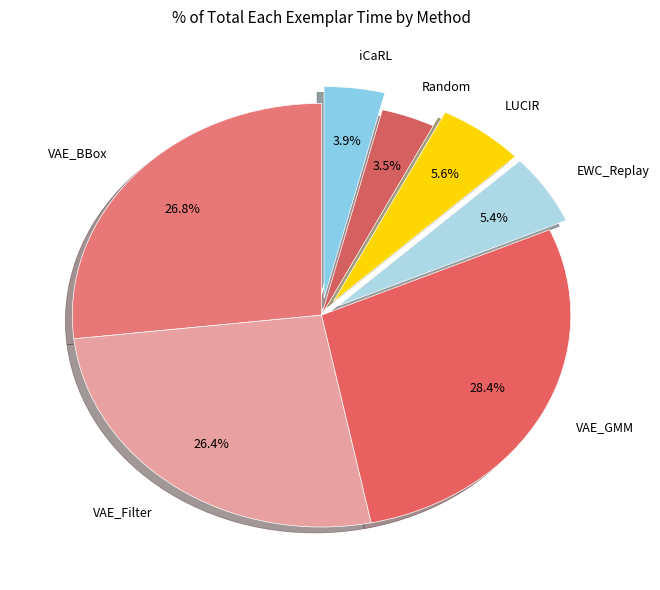

To the nearest percent, what is the difference between the largest and smallest slice percentages?

25%